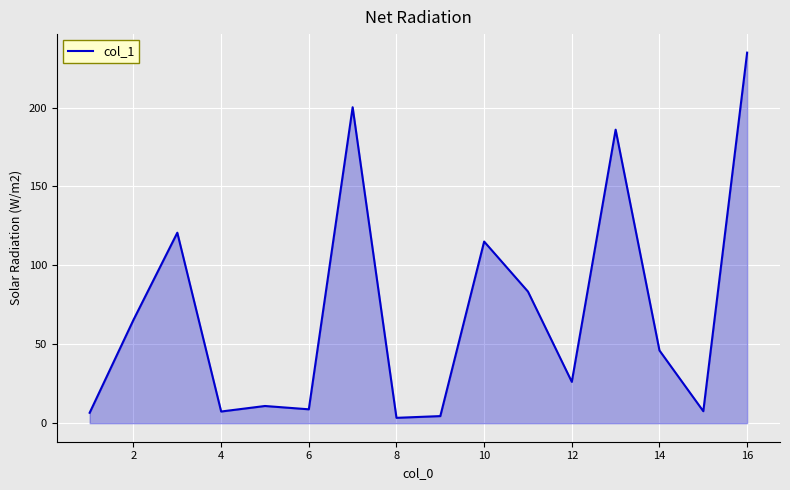

What is the difference between the maximum and minimum values?

231.4